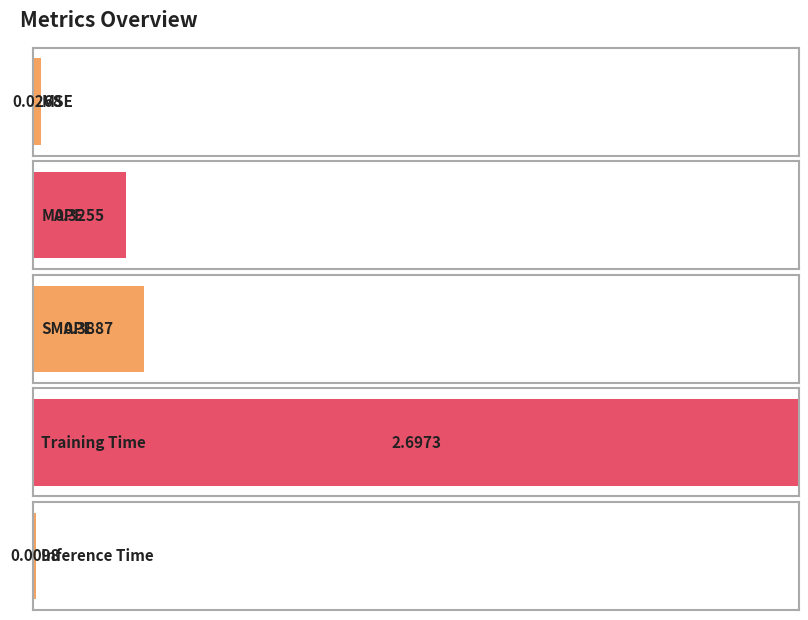

Does the chart contain any negative values?

No